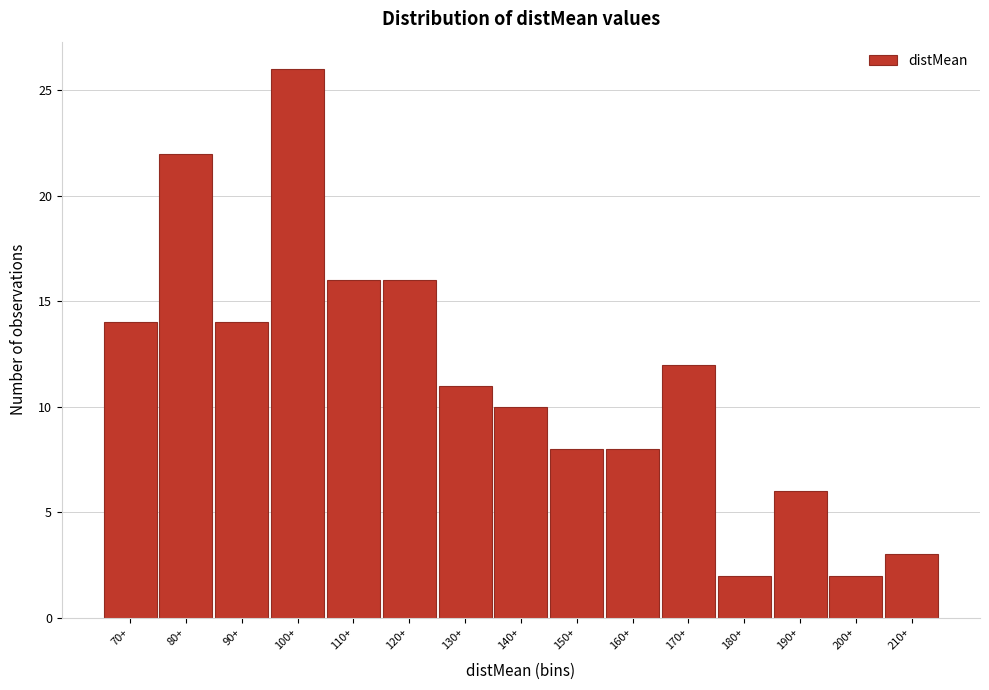

Reading left to right, list all the values displayed in this chart.

14	22	14	26	16	16	11	10	8	8	12	2	6	2	3